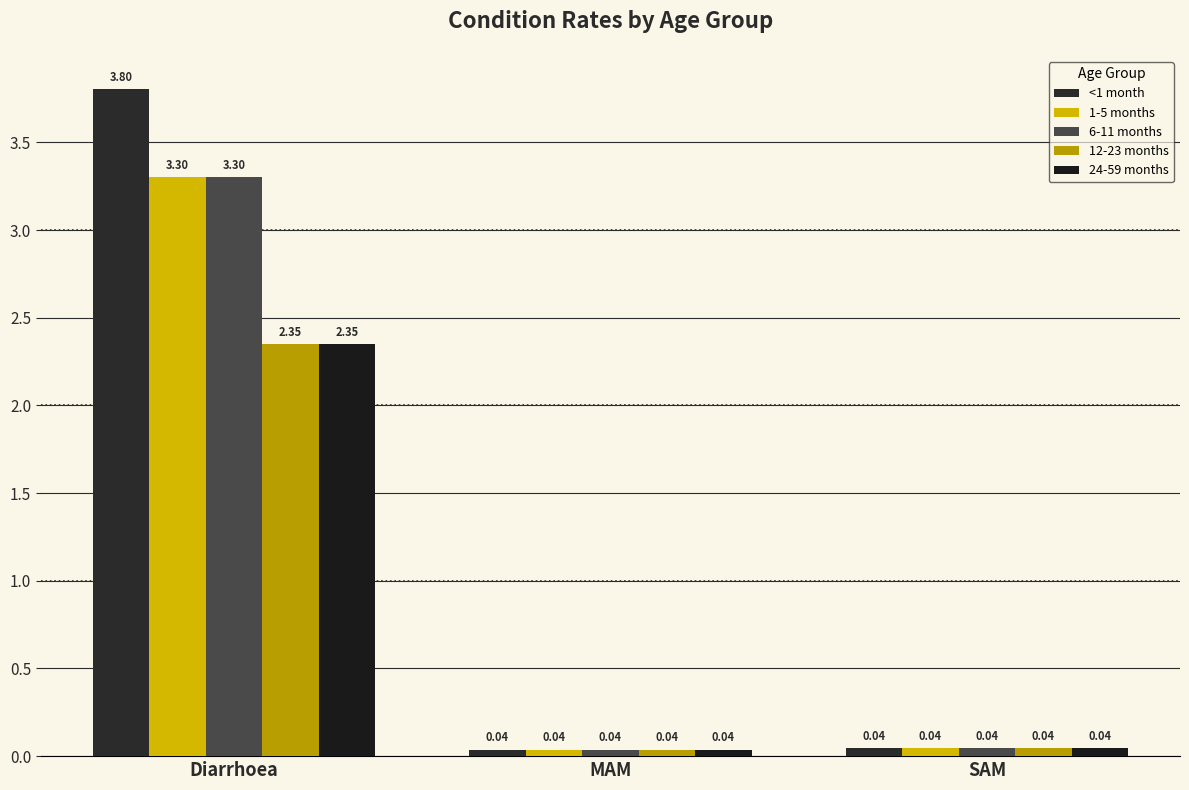

List the labels in order of <1 month value, smallest first.

MAM, SAM, Diarrhoea